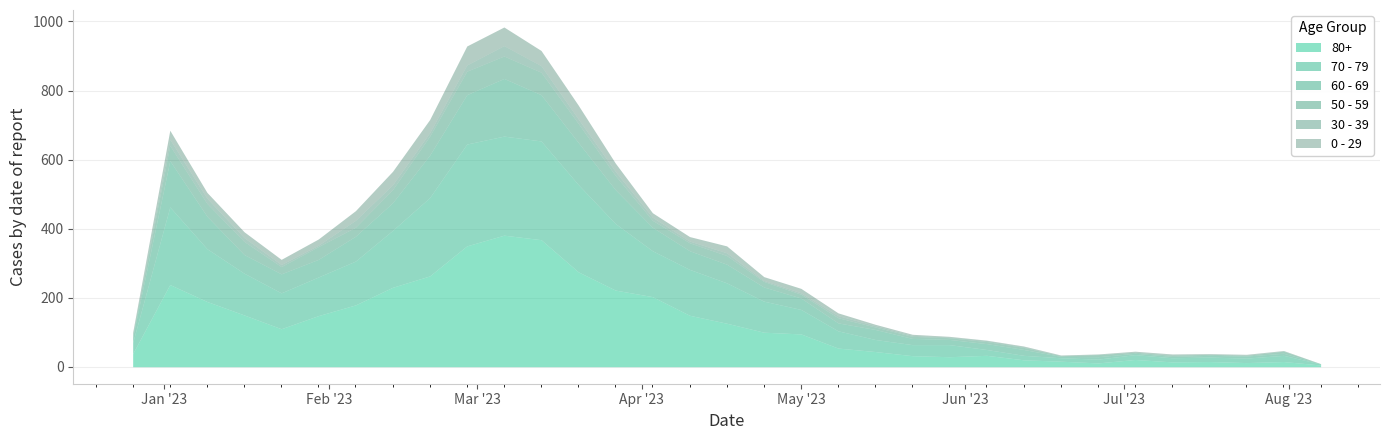

Rank the series by their maximum value, from highest to lowest.

80+, 70 - 79, 60 - 69, 50 - 59, 0 - 29, 30 - 39